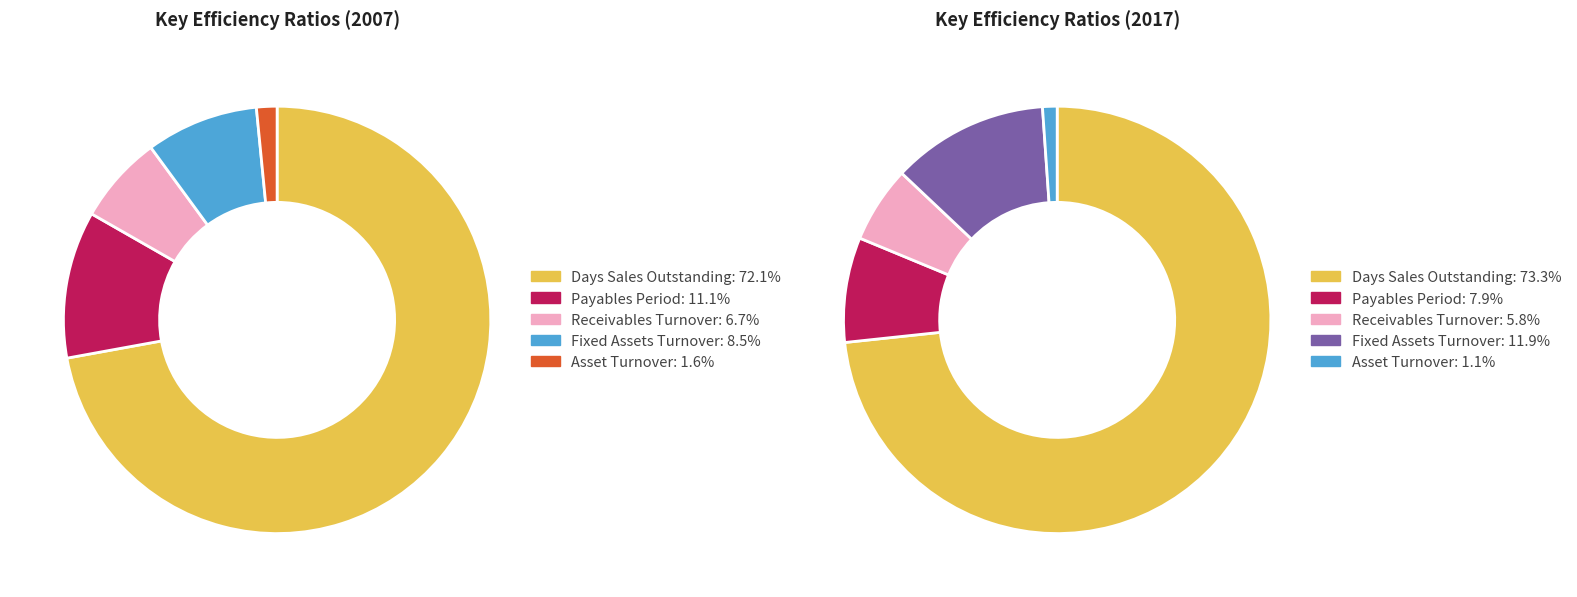

Does values_2007 represent more than half of the total?

Yes